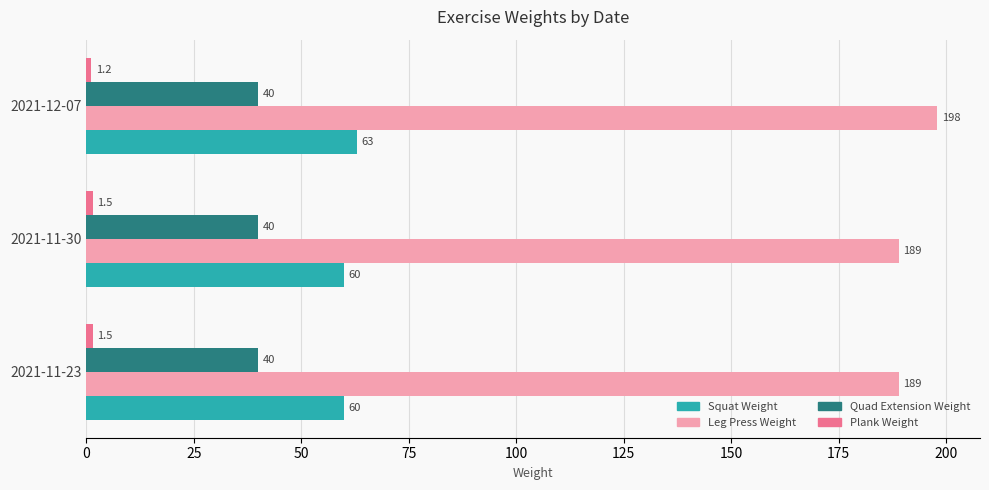

Is it true that Squat Weight equals 90.9 at 2021-11-30?

False